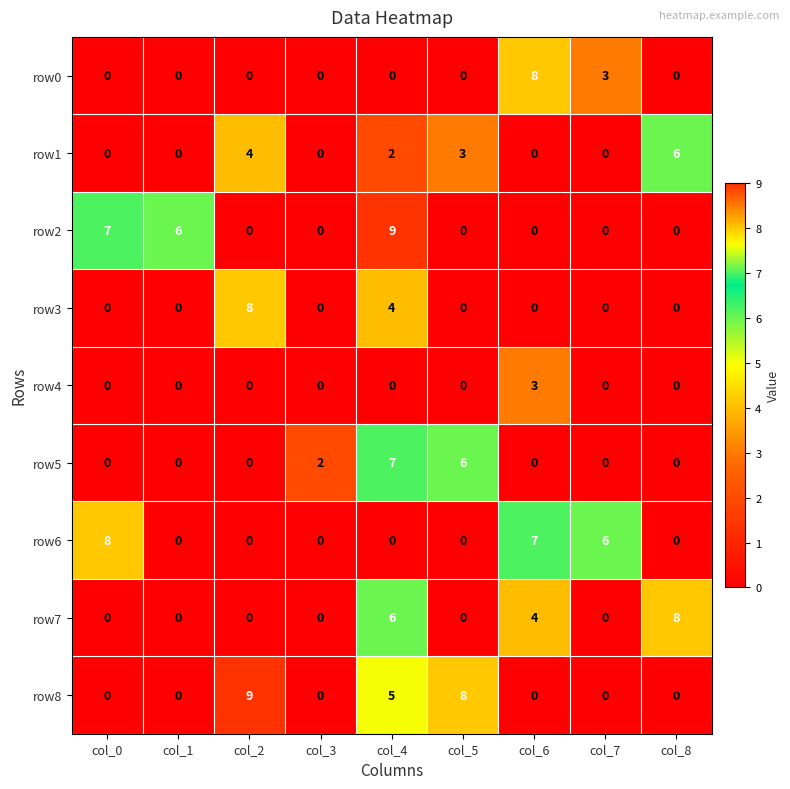

Which series changed the most between col_5 and col_7?

row8